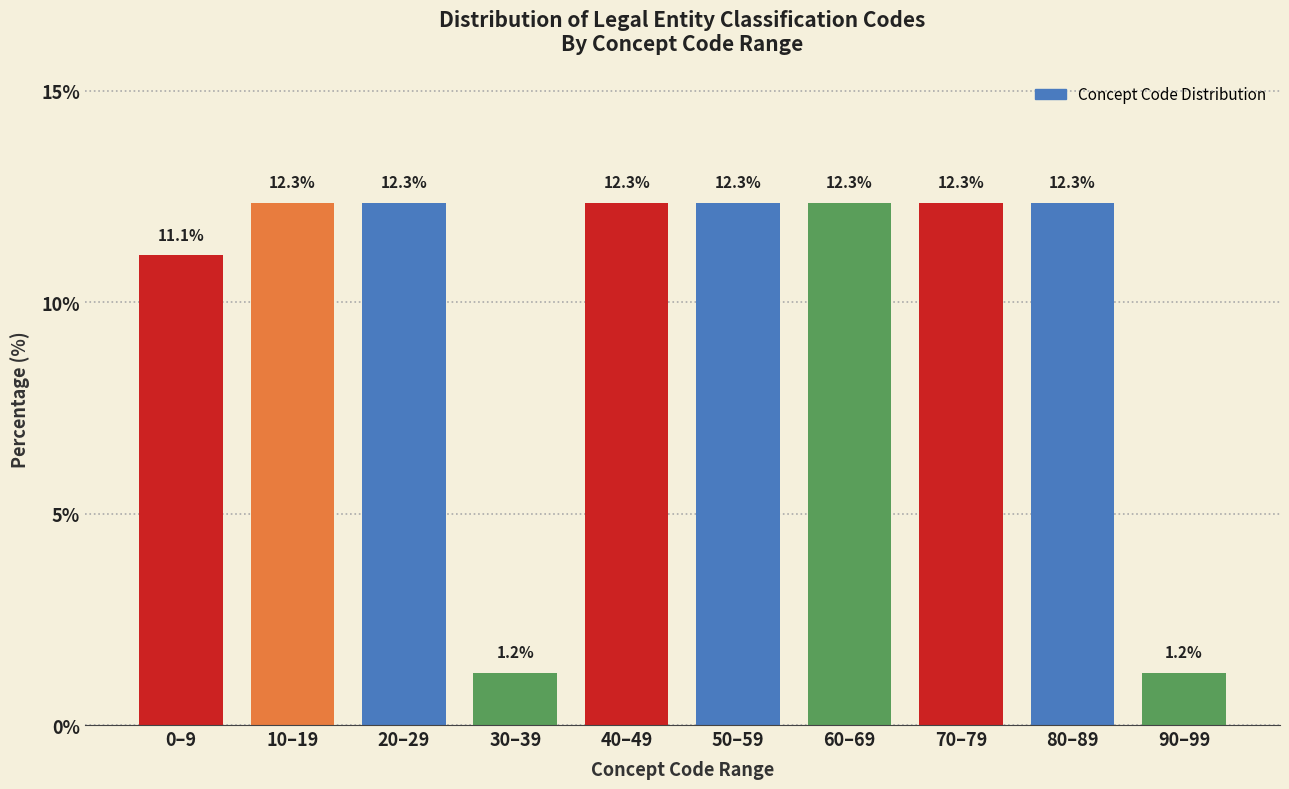

Reading left to right, transcribe all the data shown in this chart.

11.1	12.3	12.3	1.2	12.3	12.3	12.3	12.3	12.3	1.2